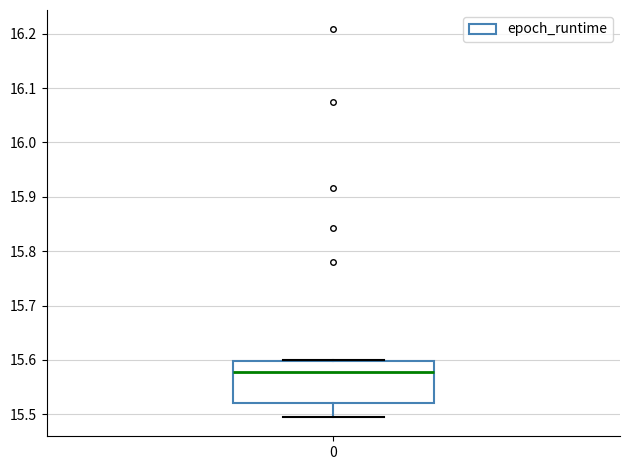

Transcribe this box plot: give where the median line is, the range the box spans, and where the two whiskers end, as read against the y-axis. The values are not printed on the chart, so give them approximately, as read against the axis.

median 15.58, box 15.52 to 15.60, whiskers 15.50 to 15.60